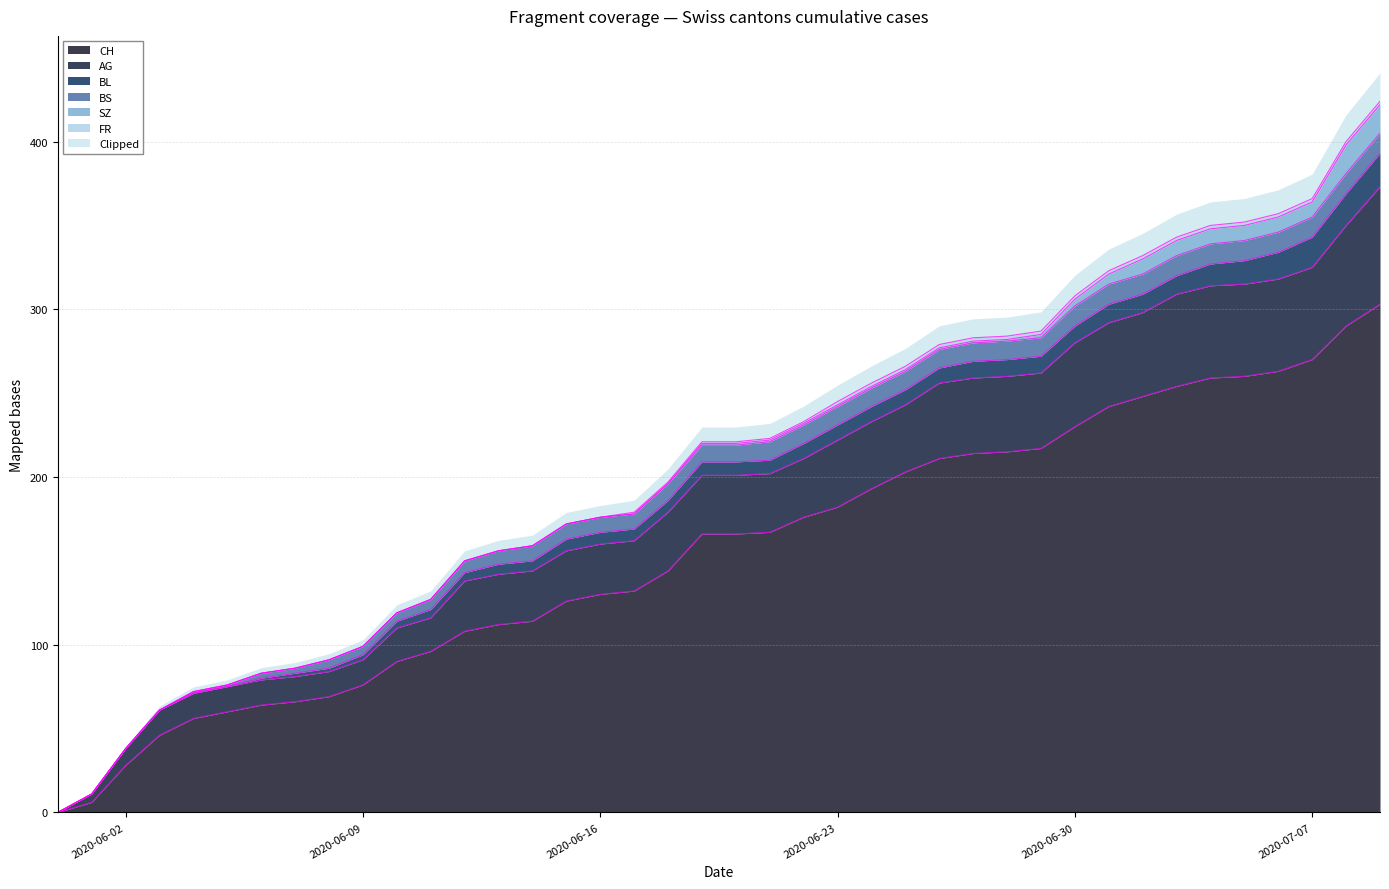

What is the label of the 16th point from the left?

2020-06-15